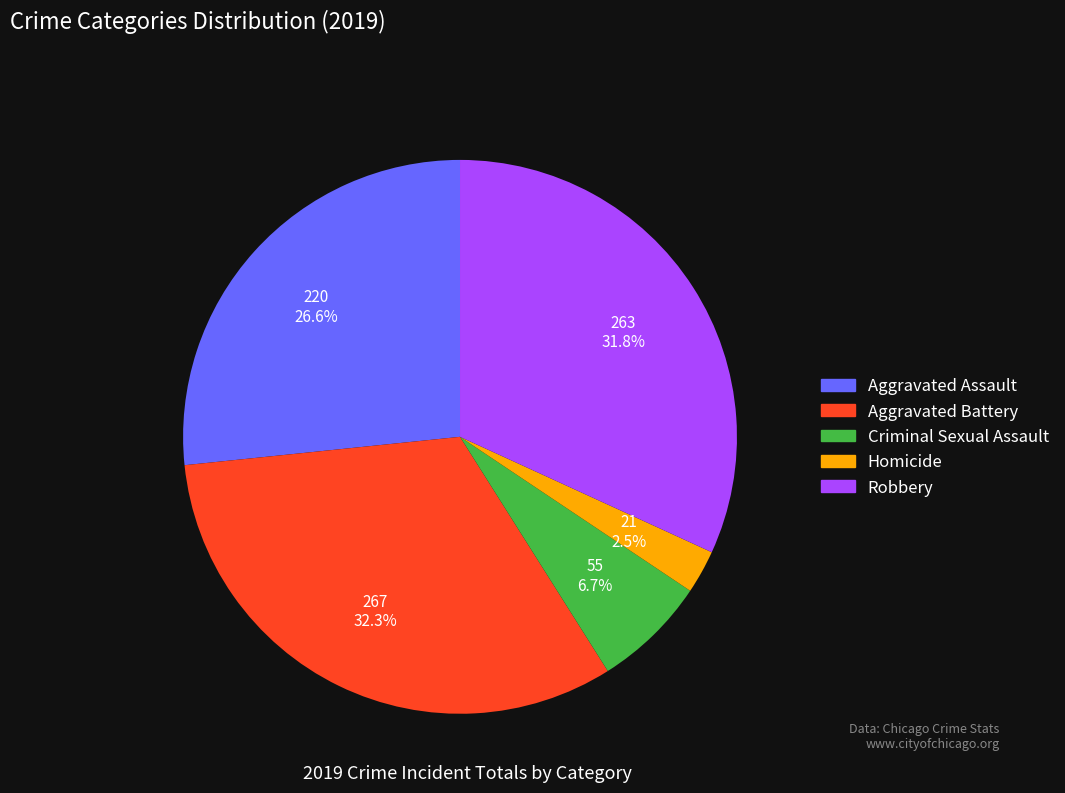

The Criminal Sexual Assault slice represents 7% of the pie. True or false?

True